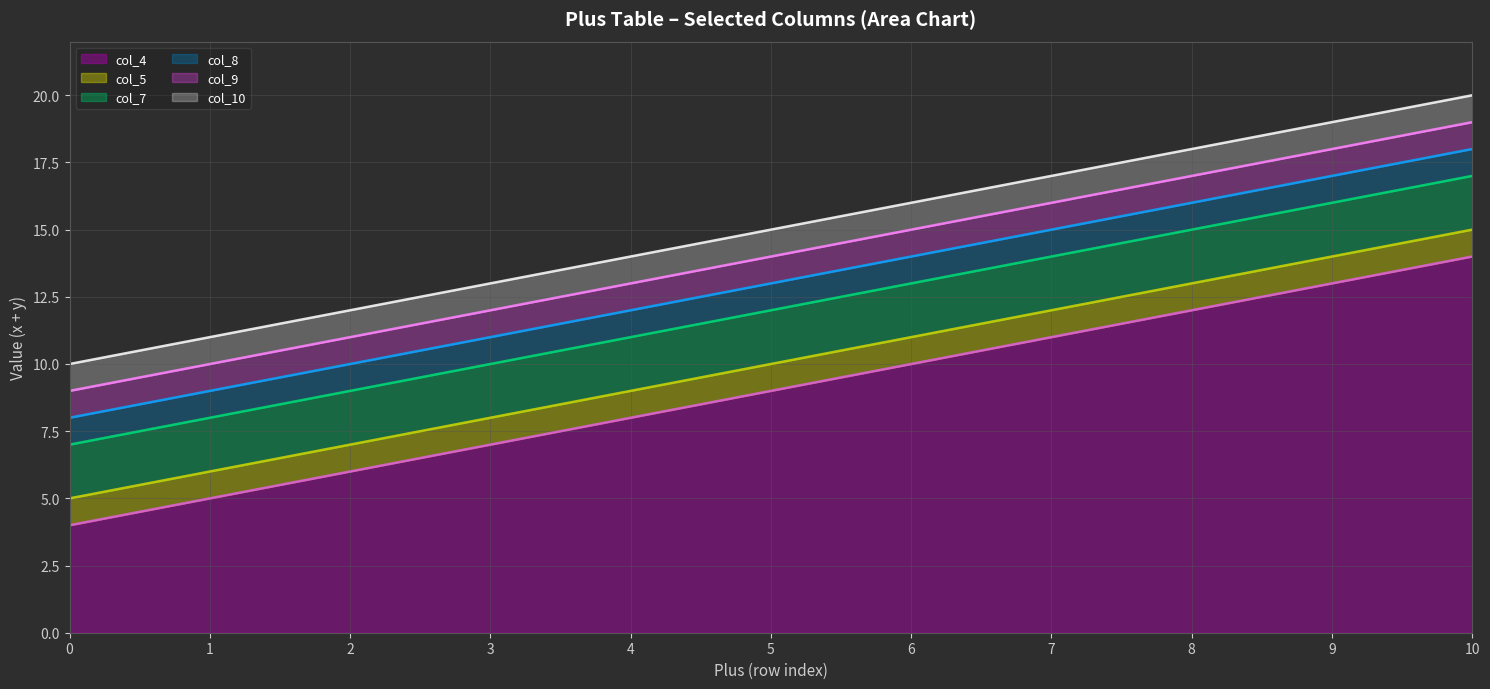

Reading right to left, what are all the values shown in this chart?

col_4: 10=14	9=13	8=12	7=11	6=10	5=9	4=8	3=7	2=6	1=5	0=4
col_5: 10=15	9=14	8=13	7=12	6=11	5=10	4=9	3=8	2=7	1=6	0=5
col_7: 10=17	9=16	8=15	7=14	6=13	5=12	4=11	3=10	2=9	1=8	0=7
col_8: 10=18	9=17	8=16	7=15	6=14	5=13	4=12	3=11	2=10	1=9	0=8
col_9: 10=19	9=18	8=17	7=16	6=15	5=14	4=13	3=12	2=11	1=10	0=9
col_10: 10=20	9=19	8=18	7=17	6=16	5=15	4=14	3=13	2=12	1=11	0=10